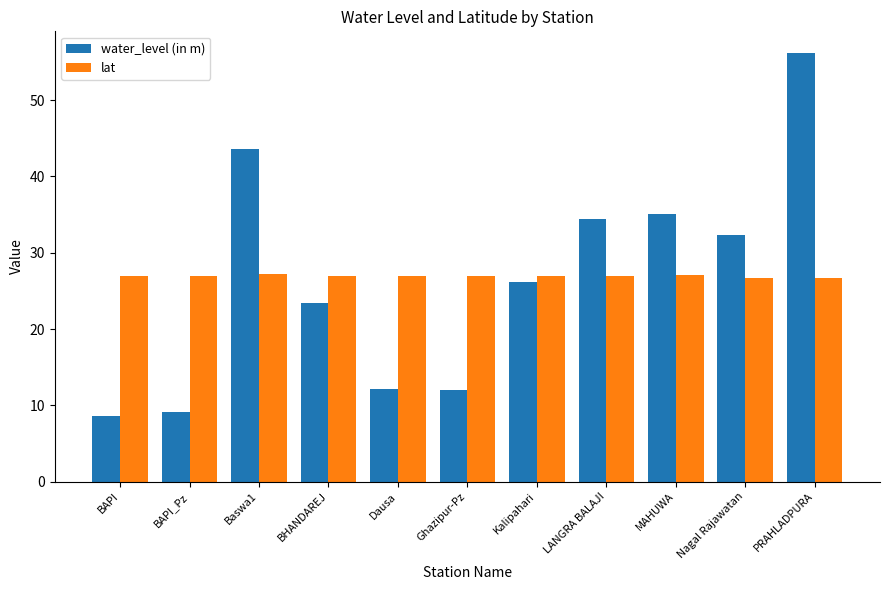

List the series in order of their peak value, highest first.

water_level (in m), lat